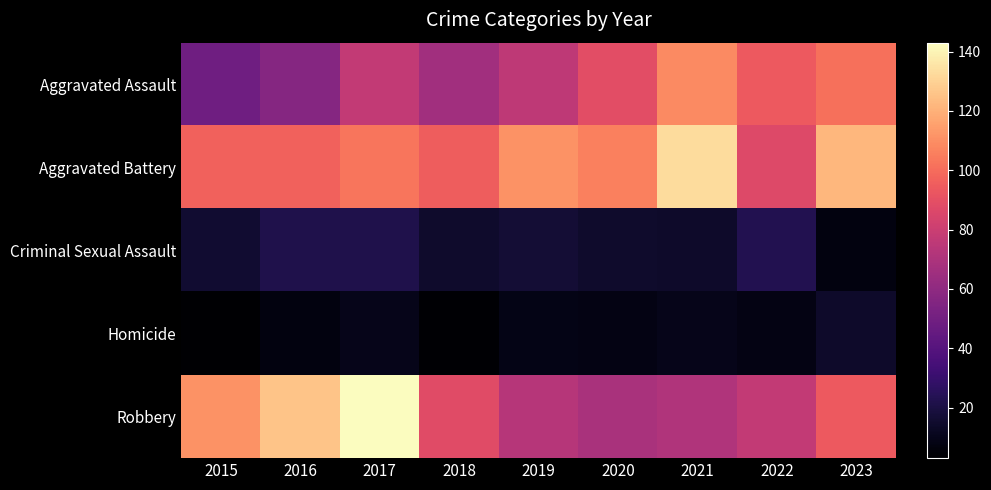

What is the difference between the highest and lowest values at 2022?

86